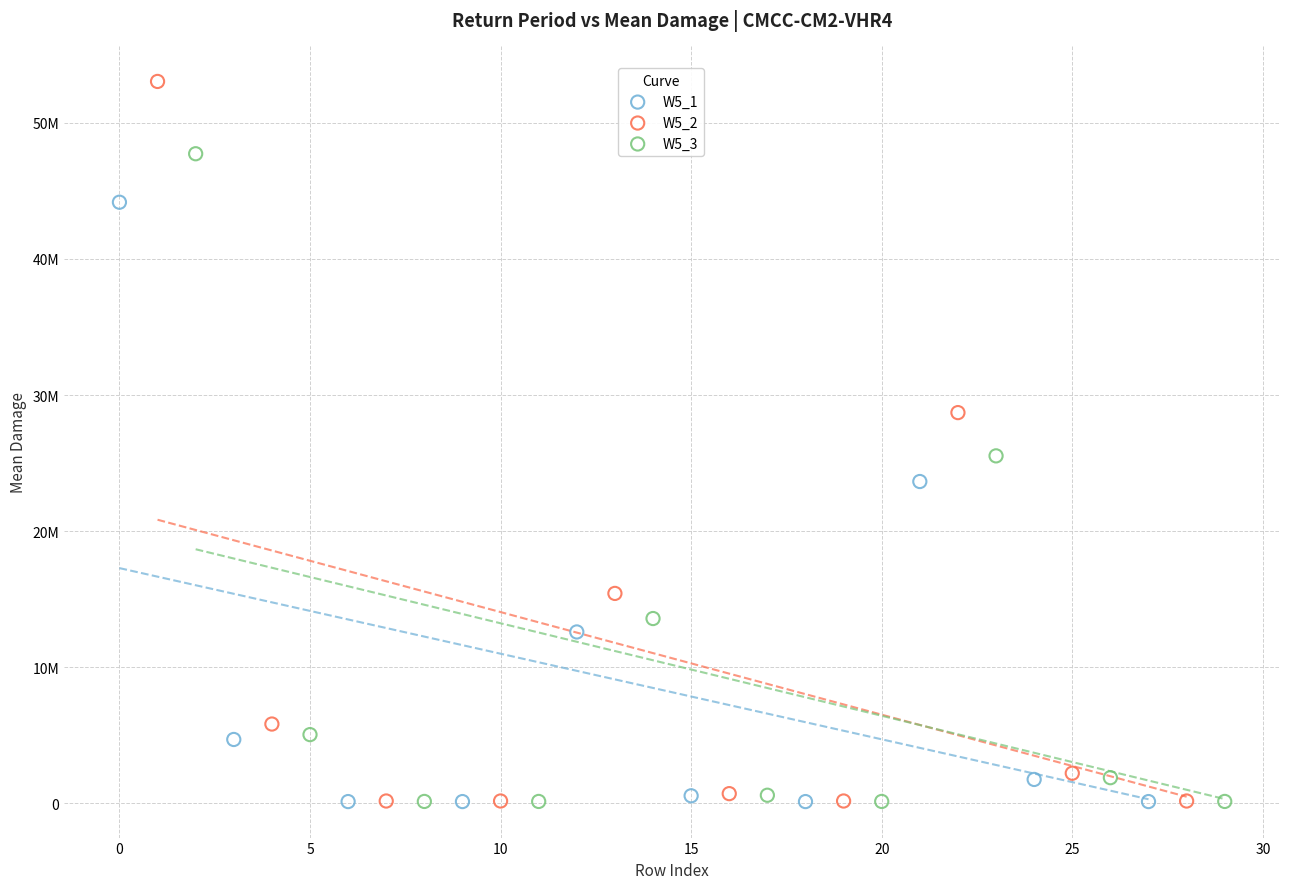

What are all the series names shown in the legend?

W5_1, W5_2, W5_3